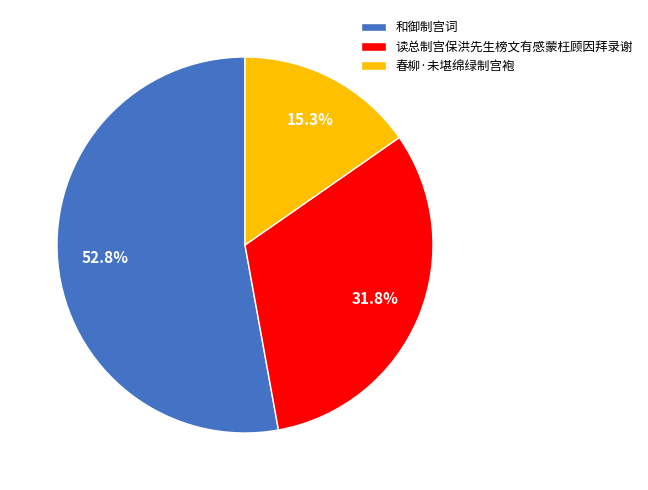

Combined, do 和御制宫词 and 春柳·未堪绵绿制宫袍 account for over 50%?

Yes